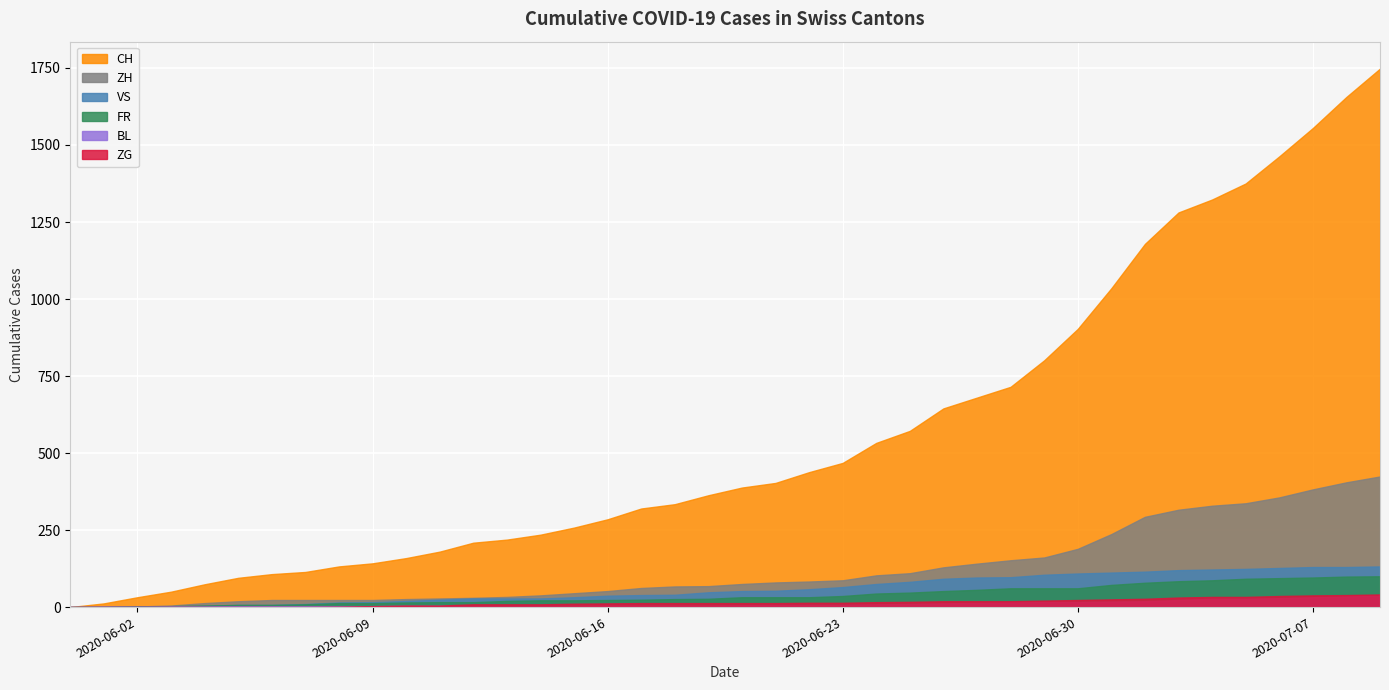

What is the difference between the maximum and minimum values in the ZH series?

424